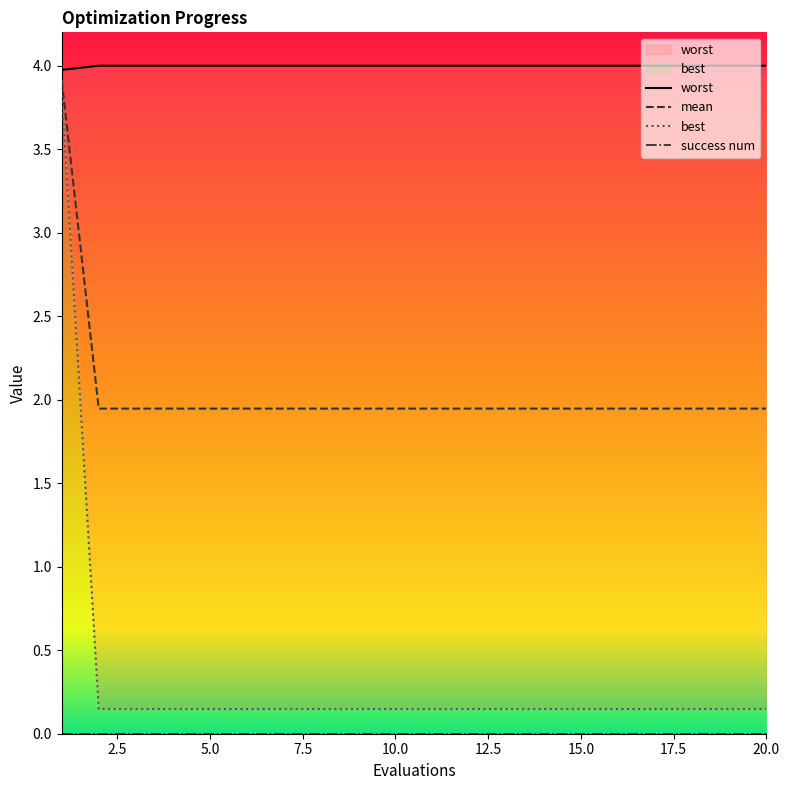

Count the number of categories in the chart.

20